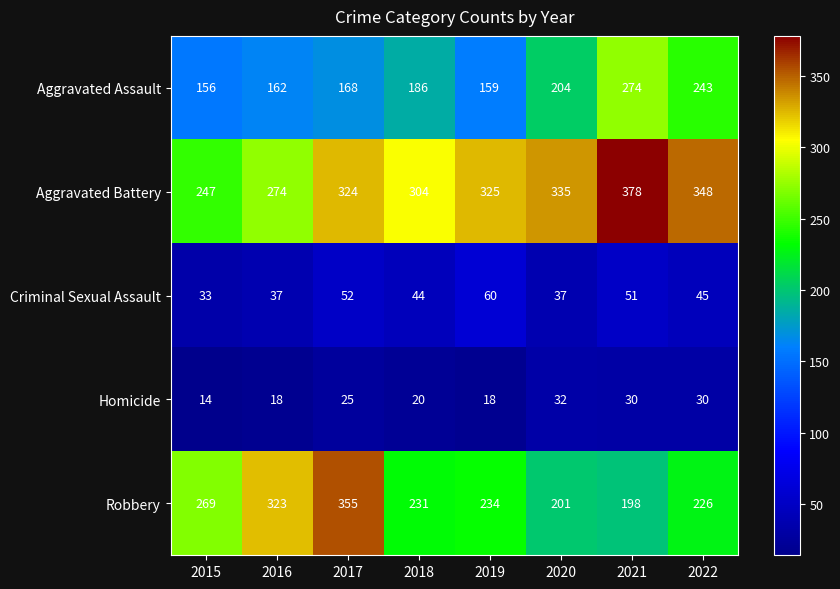

What is the average value of the Homicide series?

23